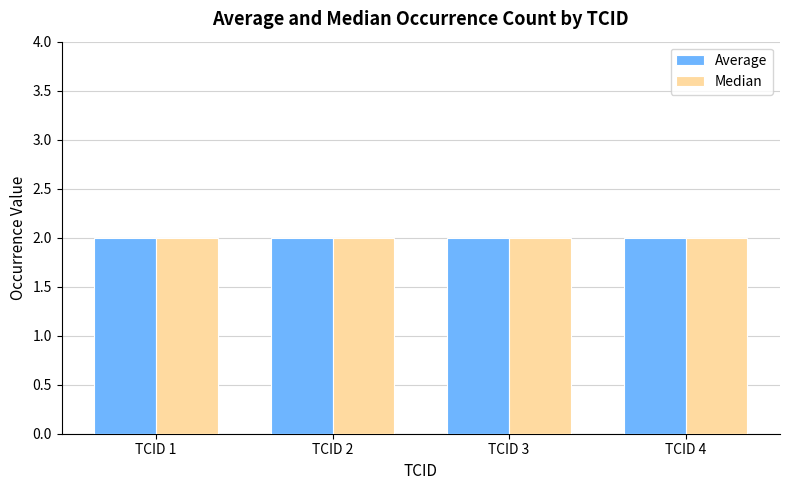

Which series changed the most between TCID 2 and TCID 3?

Average